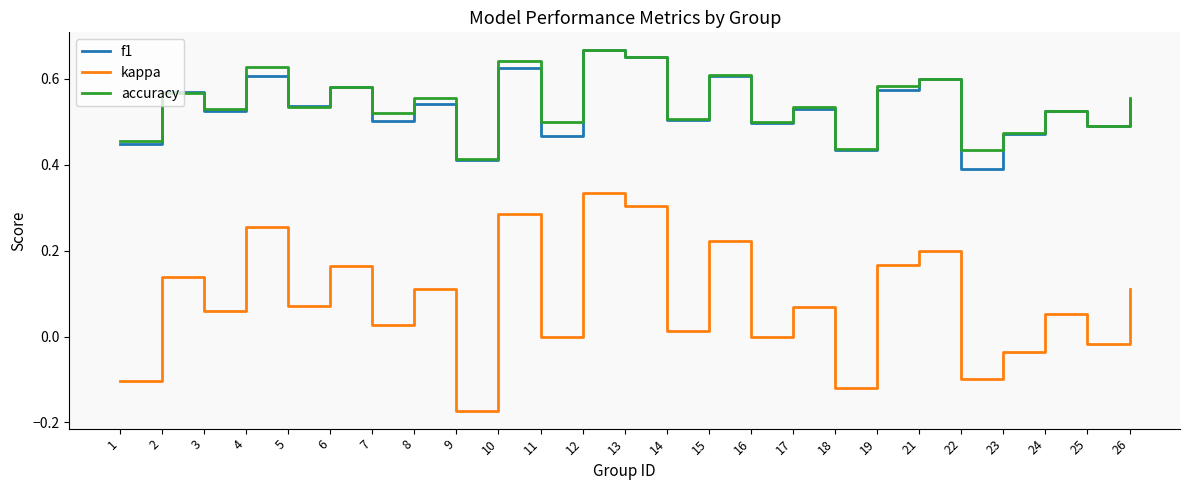

Count the accuracy values in the range 0 to 1.

25